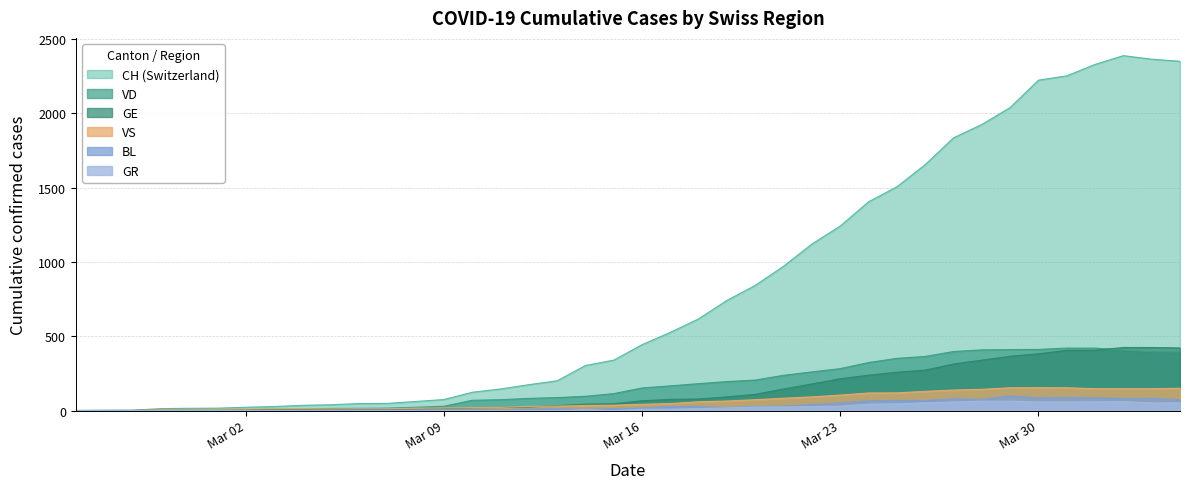

What is the maximum value shown in the chart?

2387